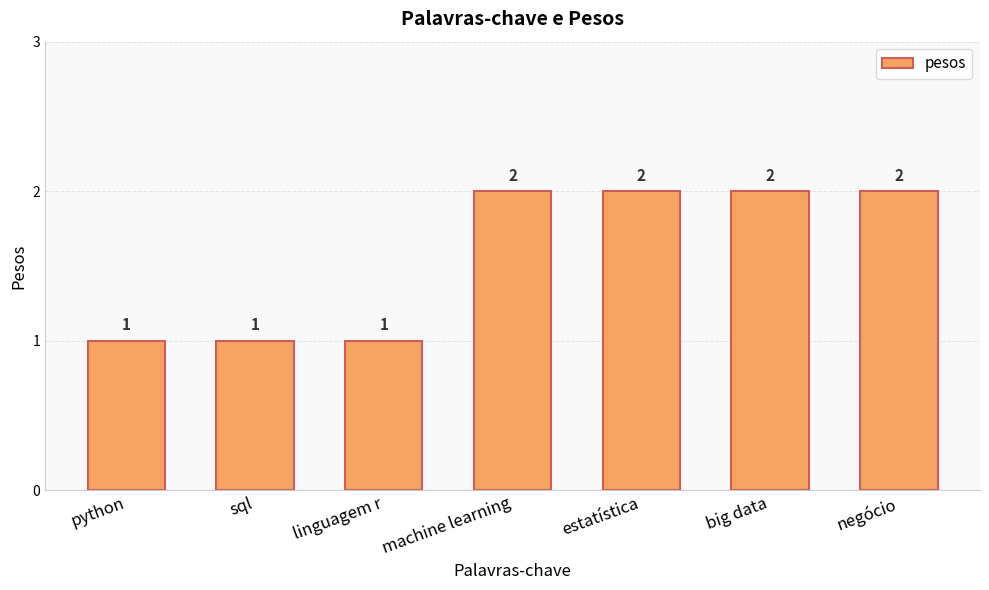

Reading left to right, extract all data points from this chart.

1	1	1	2	2	2	2